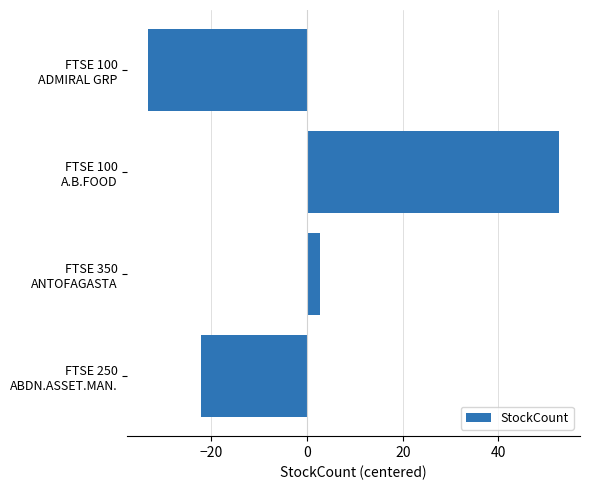

List the labels in order of value, smallest first.

FTSE 100
ADMIRAL GRP, FTSE 250
ABDN.ASSET.MAN., FTSE 350
ANTOFAGASTA, FTSE 100
A.B.FOOD